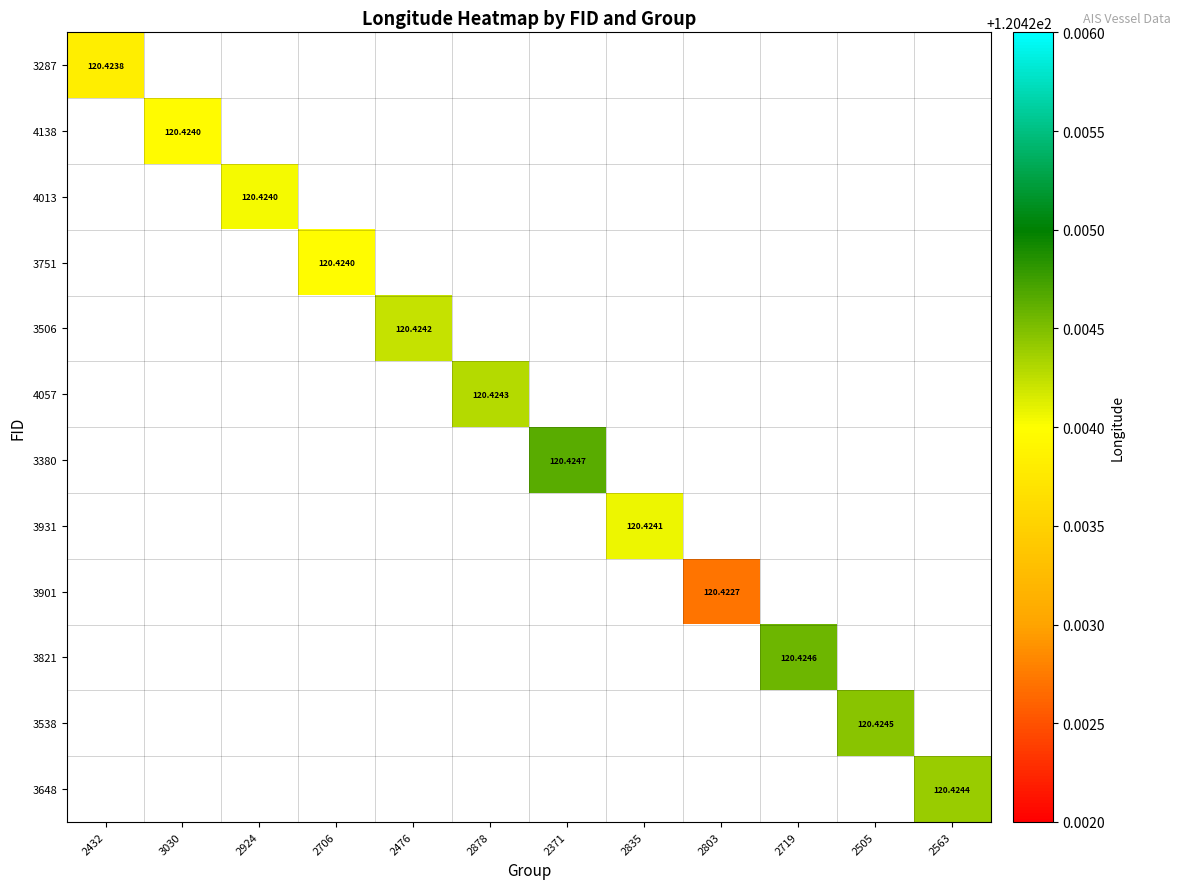

At how many categories does at least one series exceed 120?

12